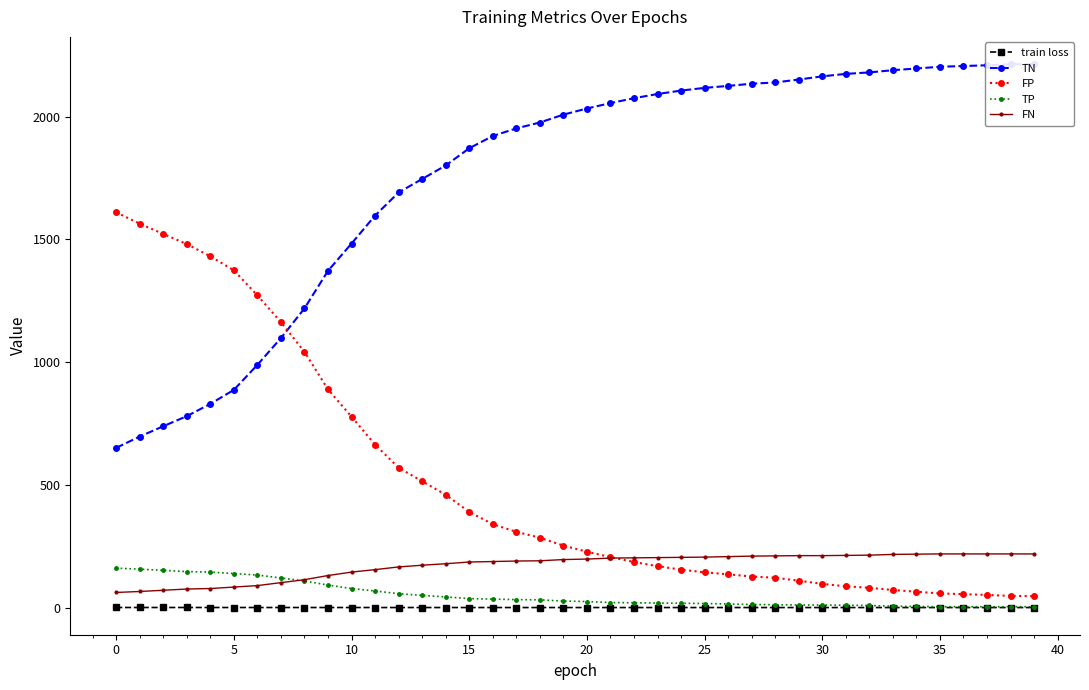

What is the difference between the maximum and minimum values in the train loss series?

0.2